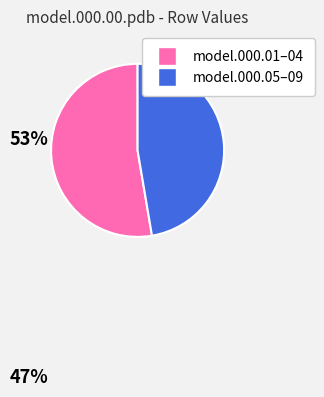

Is the sum of model.000.05–09 and model.000.01–04 greater than half?

Yes